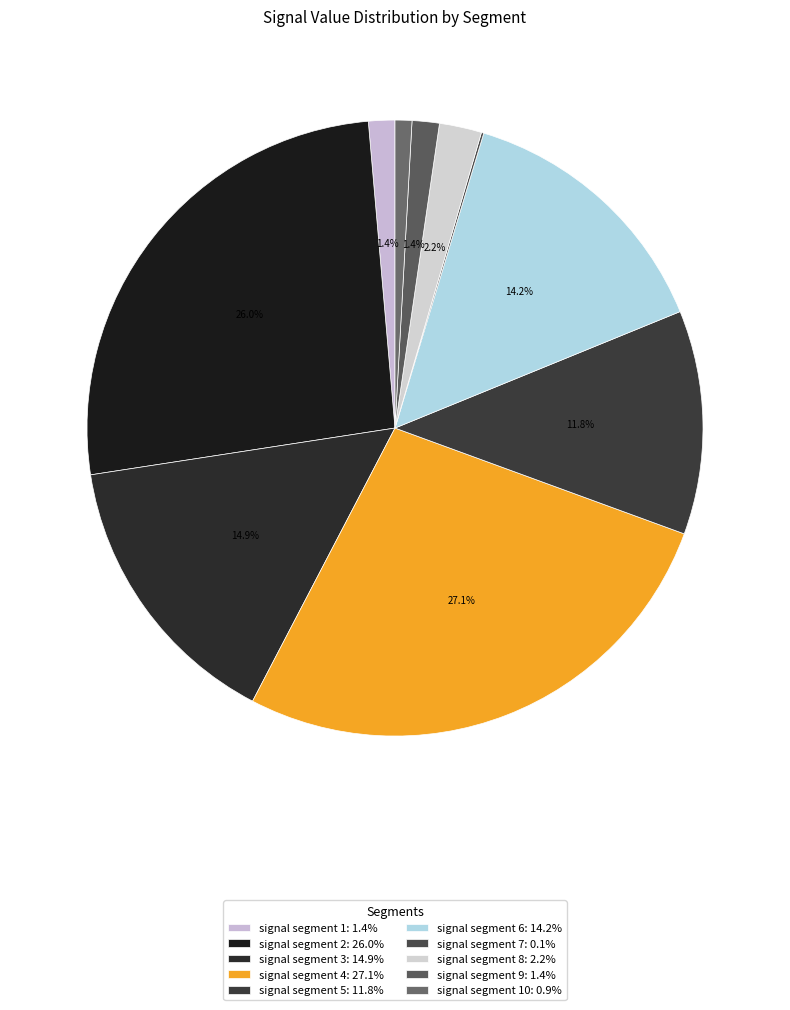

How many segments does this pie chart have?

10